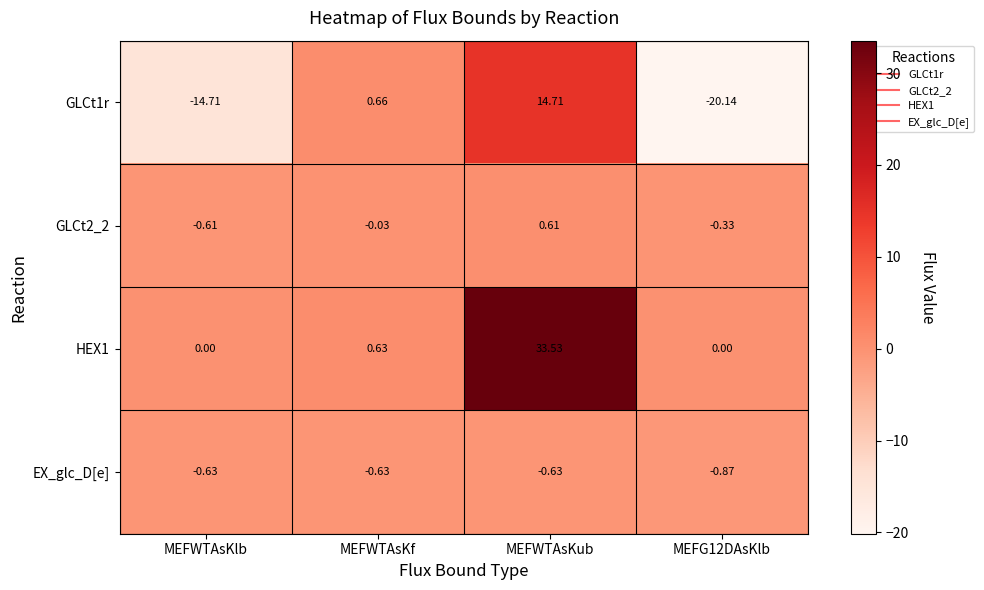

At which category is the sum across all series the highest?

MEFWTAsKub